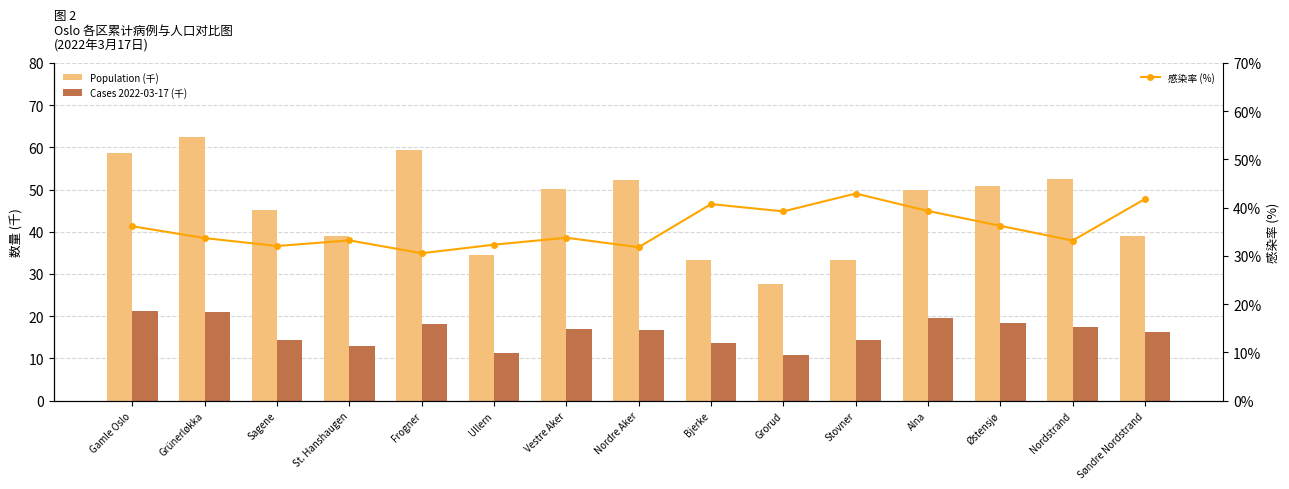

Is it true that Population (万) equals 26.0 at Vestre Aker?

False